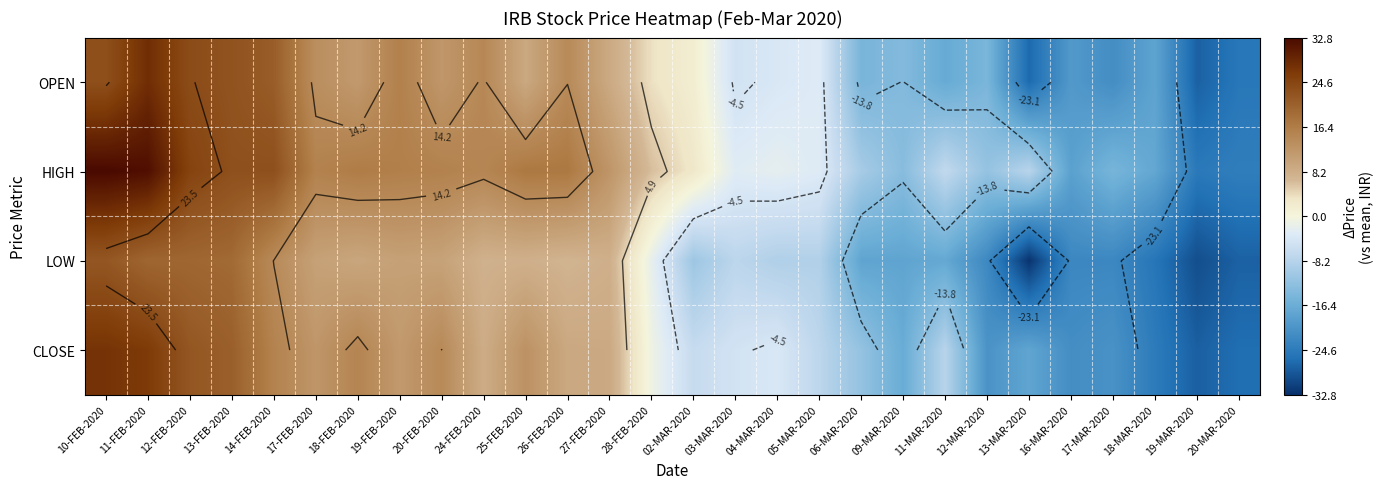

How many values in CLOSE are above zero?

13